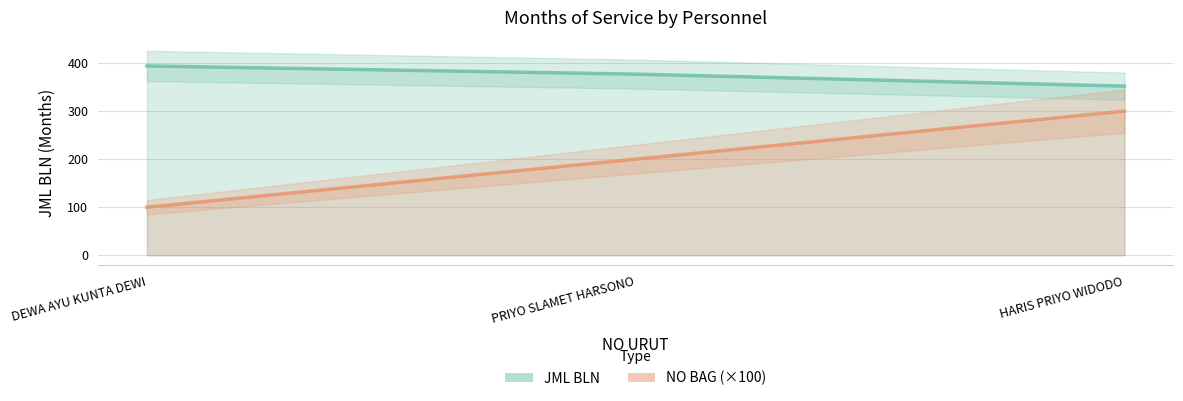

At which label does JML BLN reach its peak?

DEWA AYU KUNTA DEWI